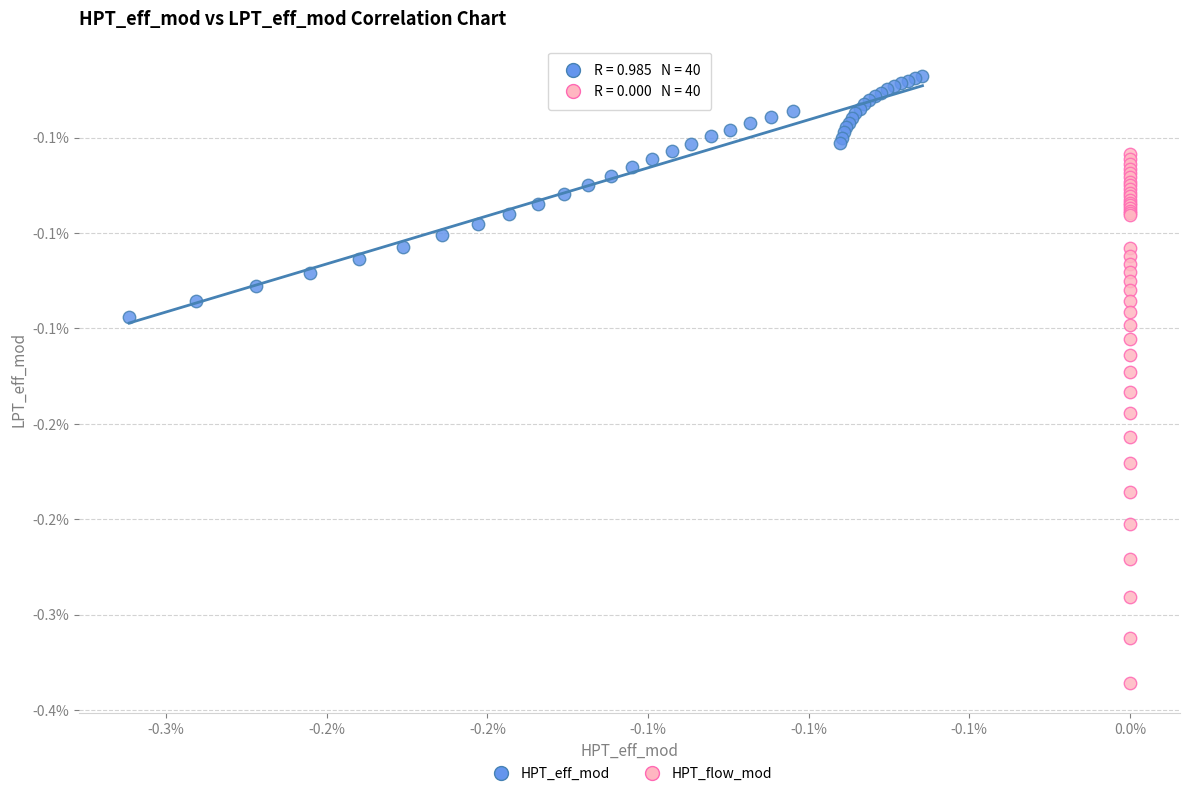

Which series has the widest spread of Y values?

HPT_flow_mod